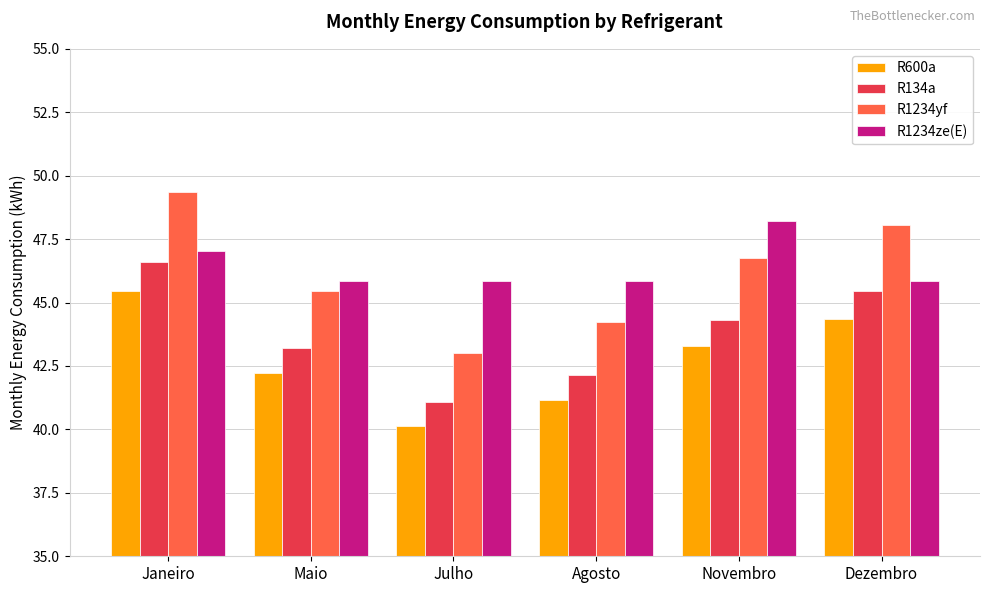

Is it true that R1234yf equals 48.0 at Dezembro?

True